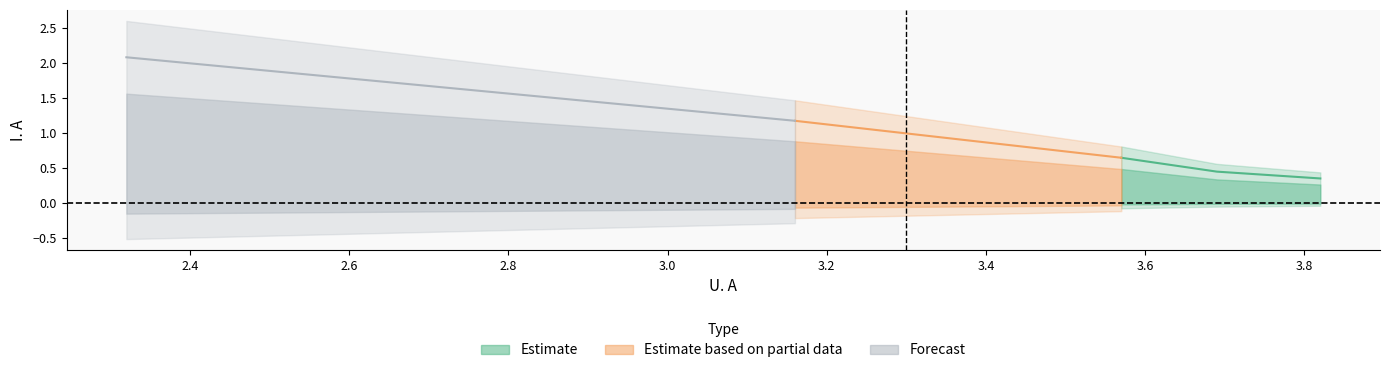

Which label corresponds to the largest value in the chart?

2.32